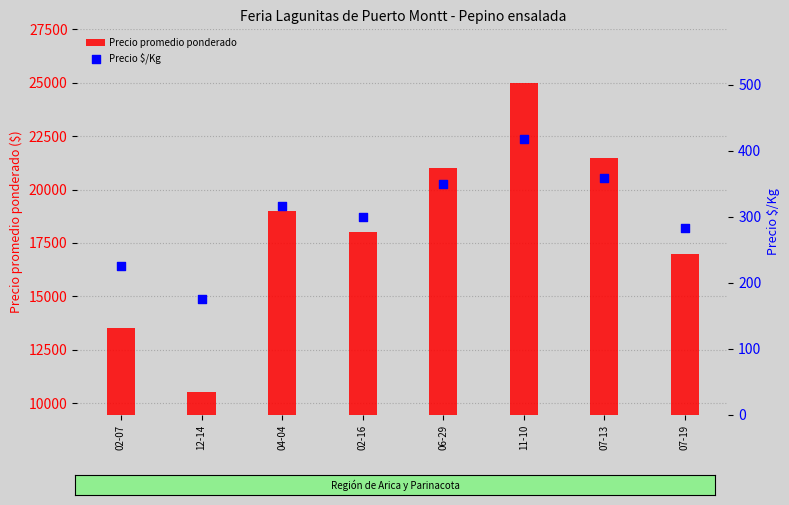

Which series has the widest spread of Y values?

Precio promedio ponderado